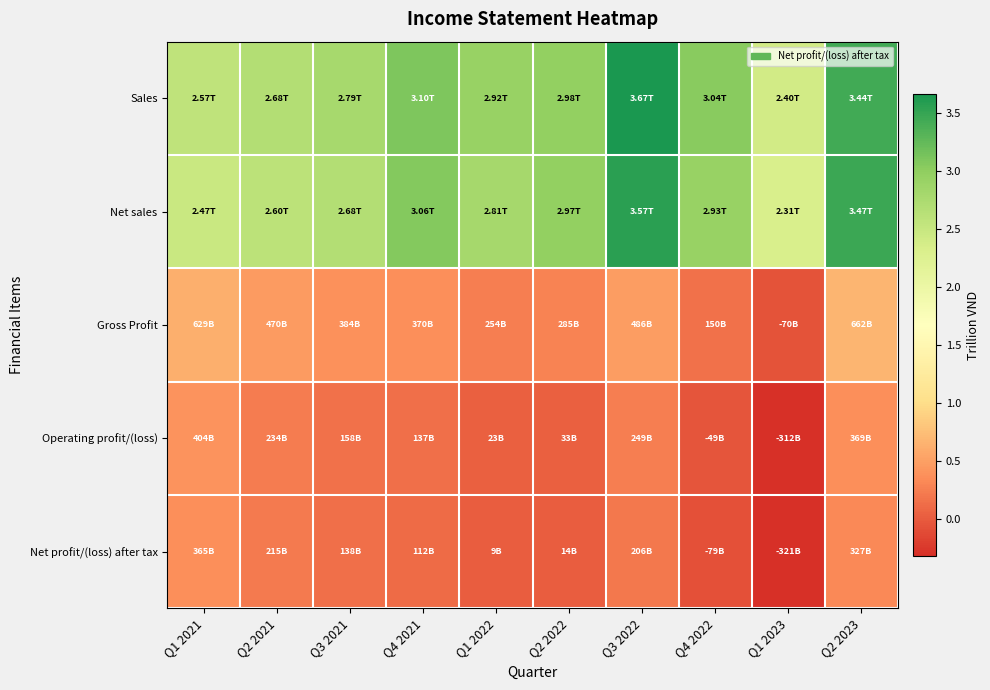

Reading right to left, list all the values displayed in this chart.

Sales: Q2 2023=3.4	Q1 2023=2.4	Q4 2022=3.0	Q3 2022=3.7	Q2 2022=3.0	Q1 2022=2.9	Q4 2021=3.1	Q3 2021=2.8	Q2 2021=2.7	Q1 2021=2.6
Net sales: Q2 2023=3.5	Q1 2023=2.3	Q4 2022=2.9	Q3 2022=3.6	Q2 2022=3.0	Q1 2022=2.8	Q4 2021=3.1	Q3 2021=2.7	Q2 2021=2.6	Q1 2021=2.5
Gross Profit: Q2 2023=0.7	Q1 2023=-0.1	Q4 2022=0.1	Q3 2022=0.5	Q2 2022=0.3	Q1 2022=0.3	Q4 2021=0.4	Q3 2021=0.4	Q2 2021=0.5	Q1 2021=0.6
Operating profit/(loss): Q2 2023=0.4	Q1 2023=-0.3	Q4 2022=-0.0	Q3 2022=0.2	Q2 2022=0.0	Q1 2022=0.0	Q4 2021=0.1	Q3 2021=0.2	Q2 2021=0.2	Q1 2021=0.4
Net profit/(loss) after tax: Q2 2023=0.3	Q1 2023=-0.3	Q4 2022=-0.1	Q3 2022=0.2	Q2 2022=0.0	Q1 2022=0.0	Q4 2021=0.1	Q3 2021=0.1	Q2 2021=0.2	Q1 2021=0.4